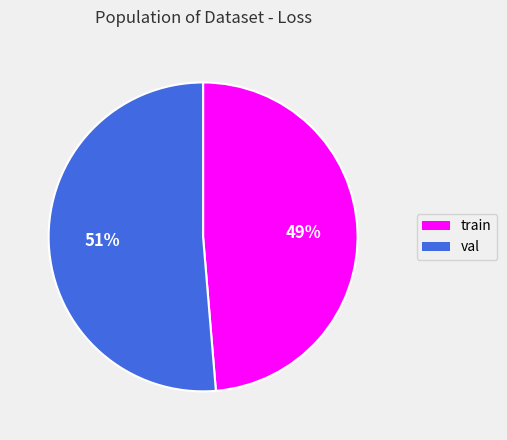

What is the smallest slice in the pie chart?

train